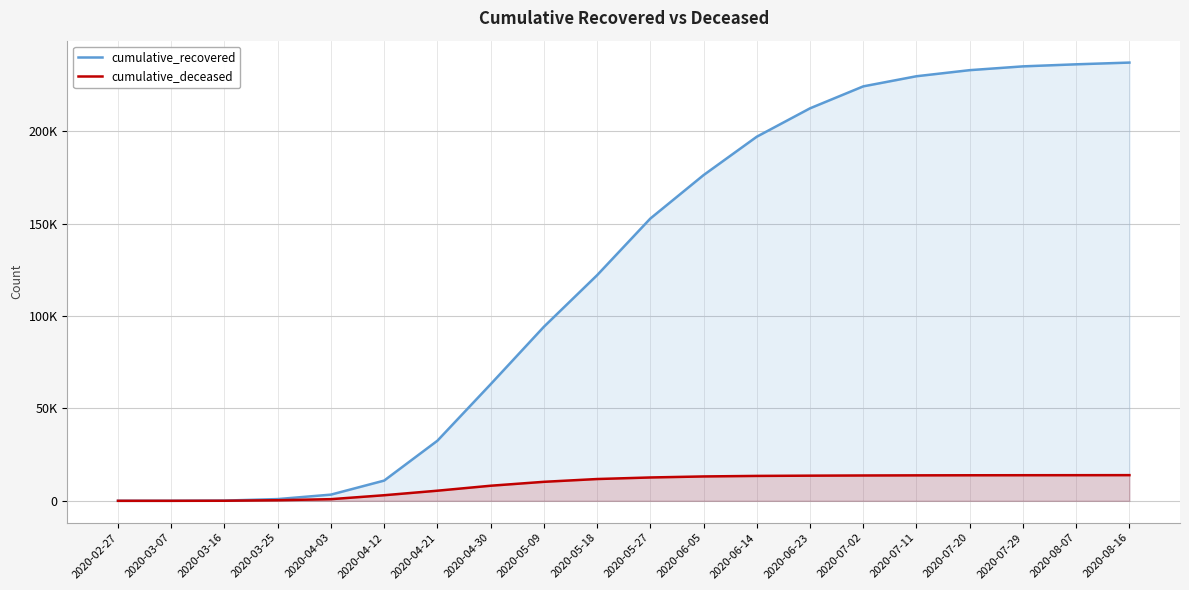

Rank the series at 2020-04-30 from lowest to highest value.

cumulative_deceased, cumulative_recovered